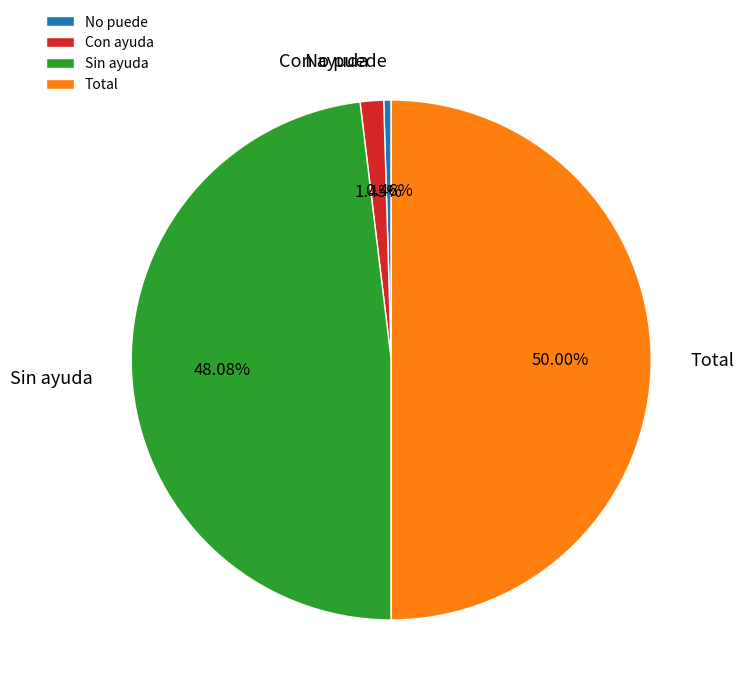

Approximately how many times larger is the value at Total compared to Sin ayuda?

1.0